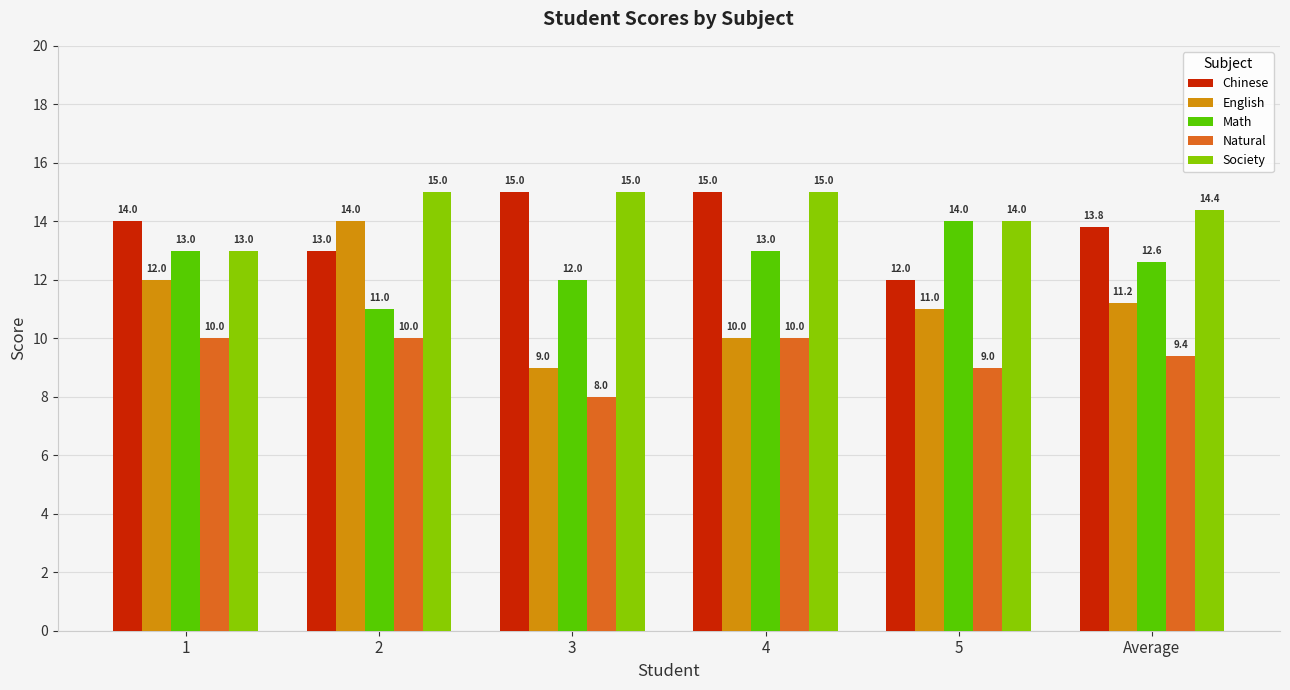

Rank the series at 2 from highest to lowest value.

Society, English, Chinese, Math, Natural